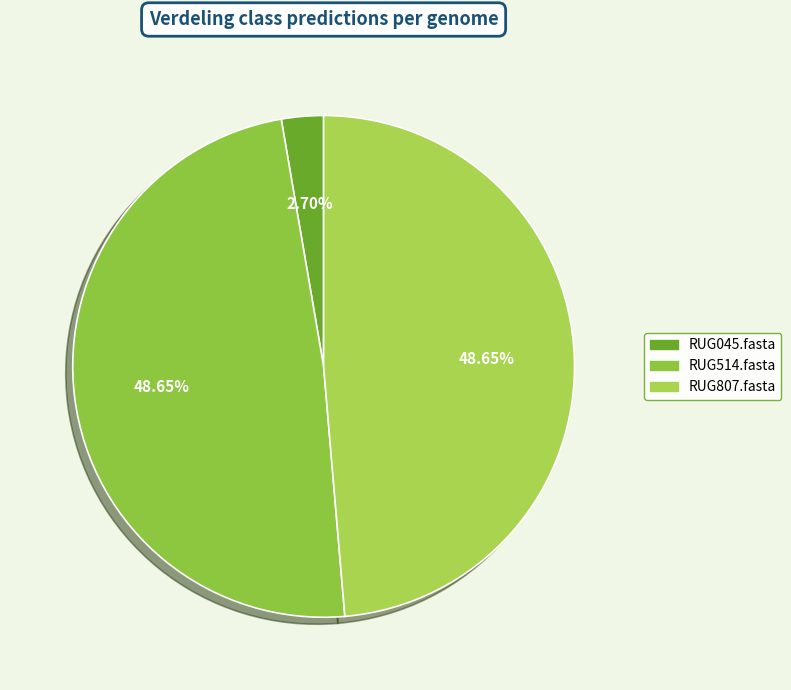

Is there a majority slice in this chart?

No